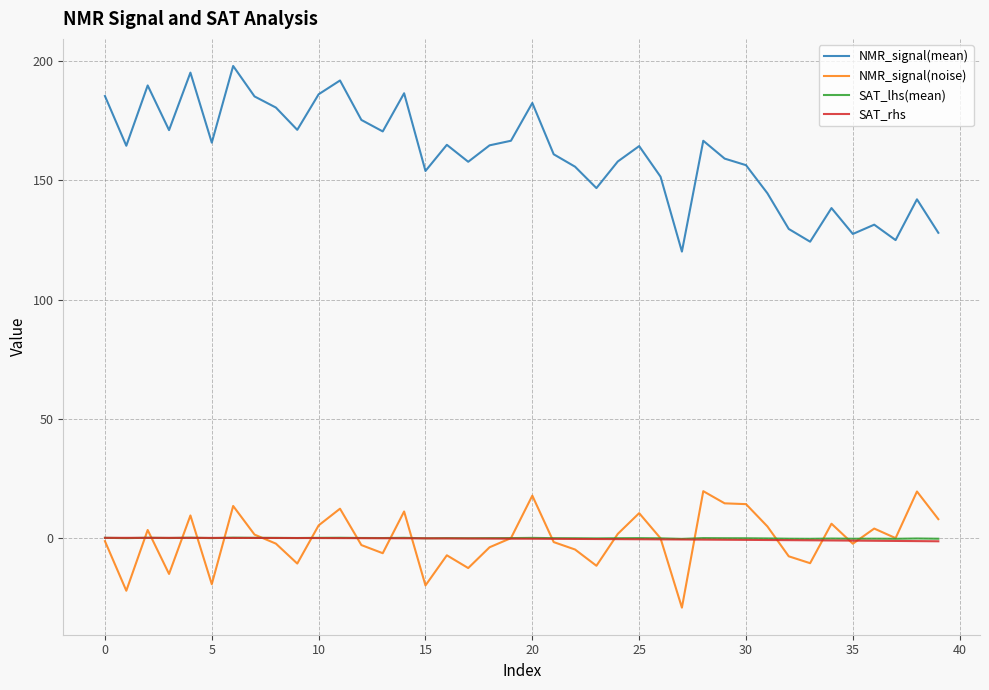

True or false: NMR_signal(noise) and NMR_signal(mean) intersect in this chart.

False